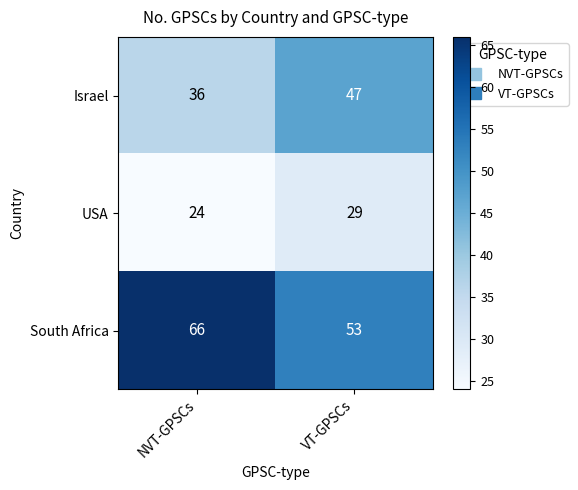

Rank the series by their average value, from lowest to highest.

USA, Israel, South Africa